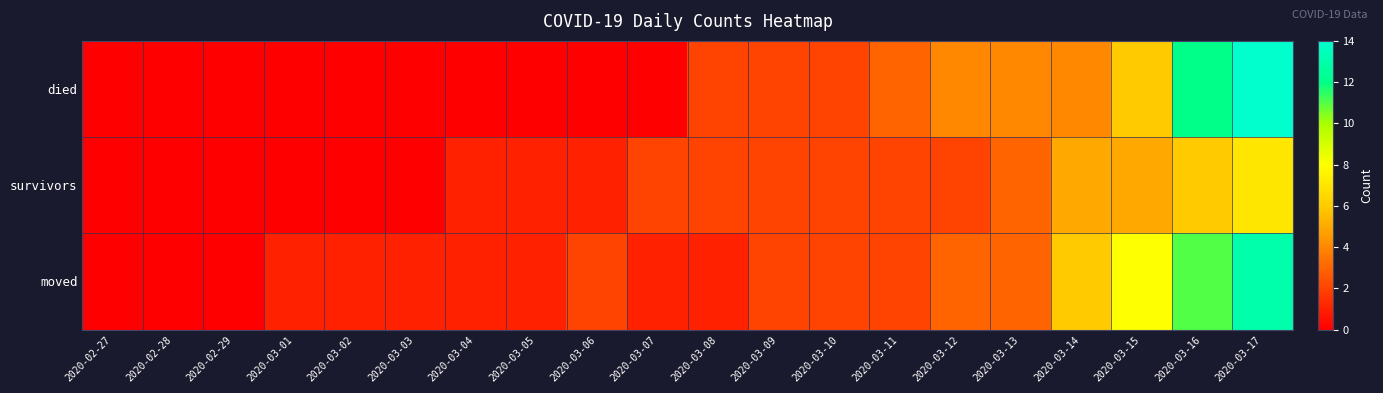

At how many categories does at least one series exceed 13?

1